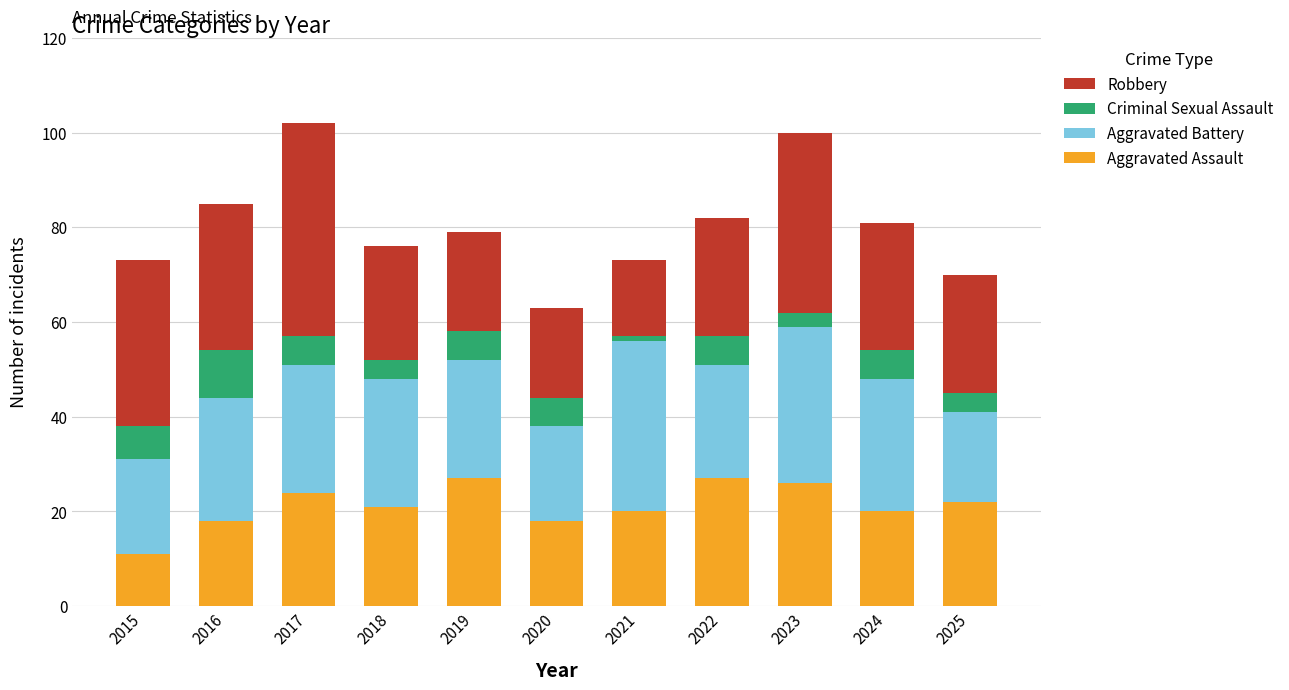

What is the total value across all series at 2016?

85